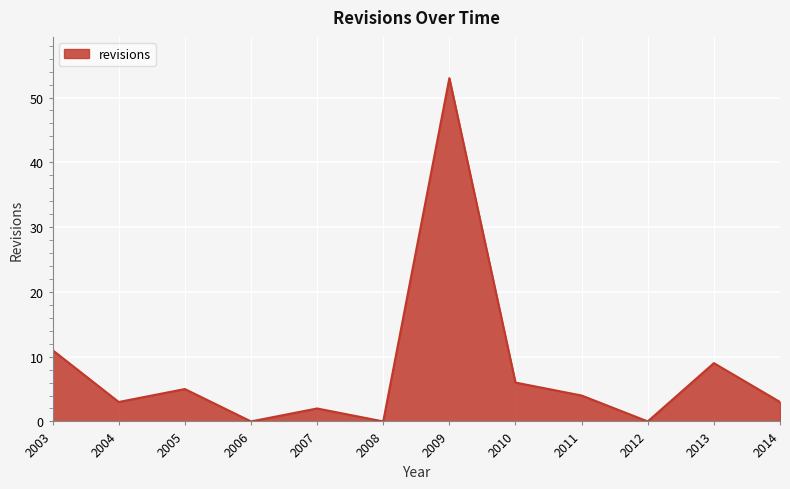

Between 2008 and 2010, which is larger?

2010